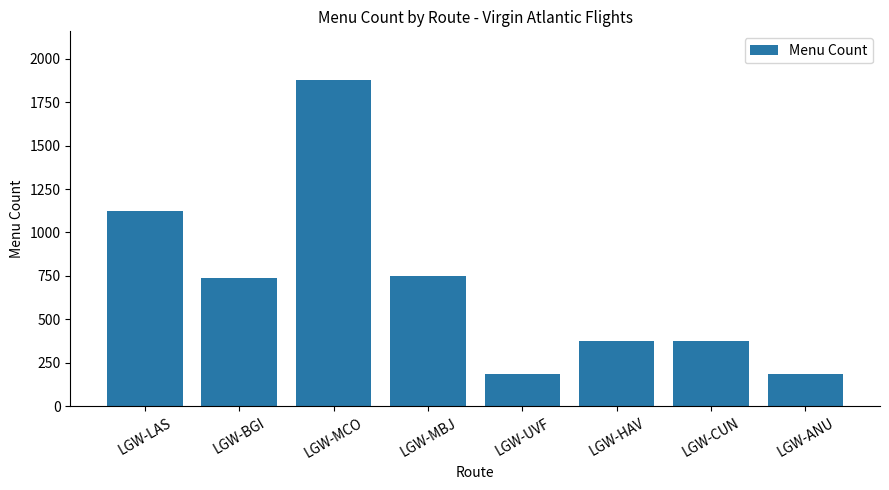

Count the number of data series in this chart.

1